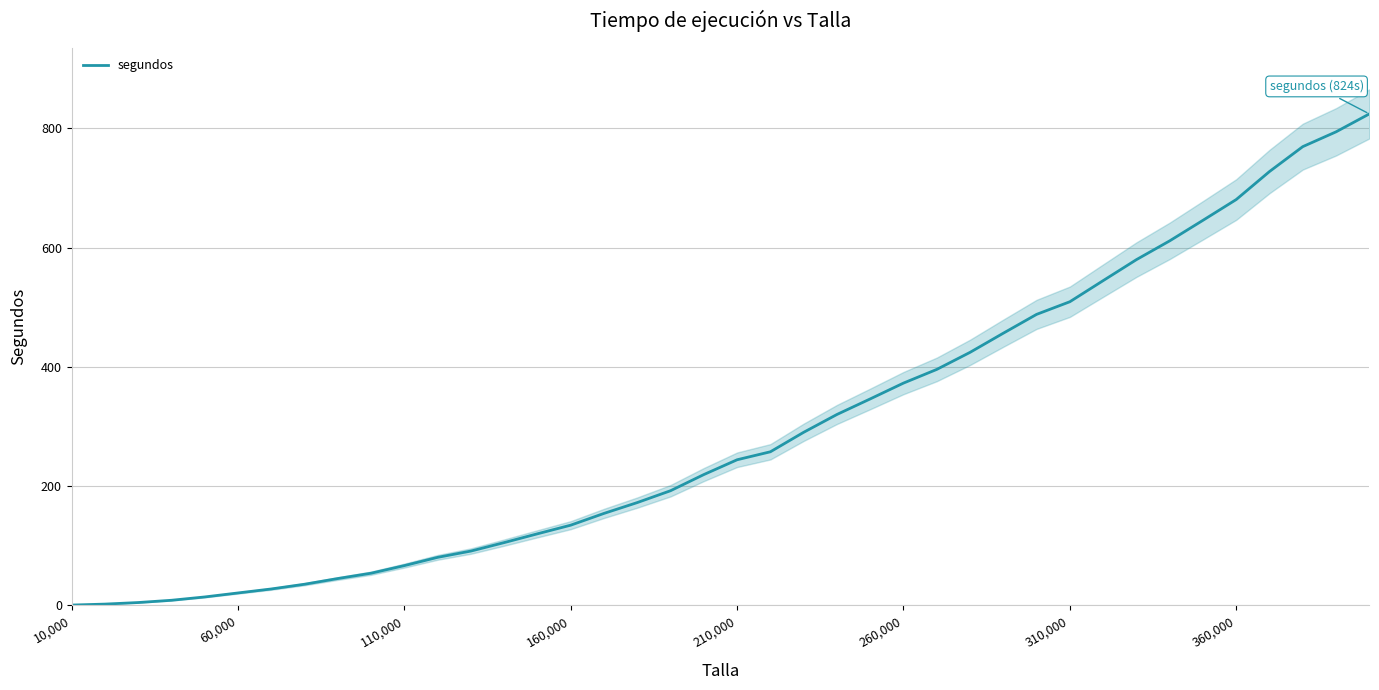

What is the highest value of the segundos series?

824.0